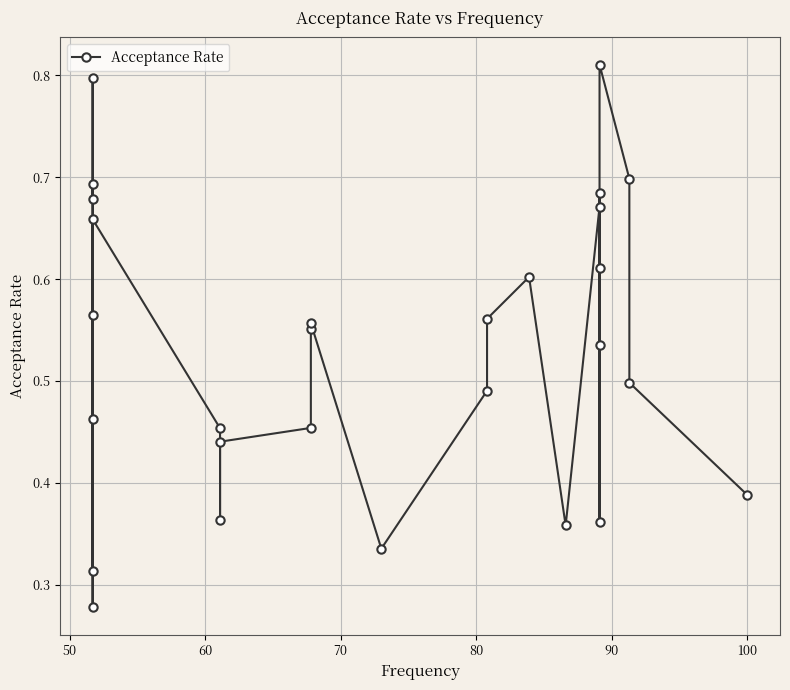

What is the maximum value shown in the chart?

0.8